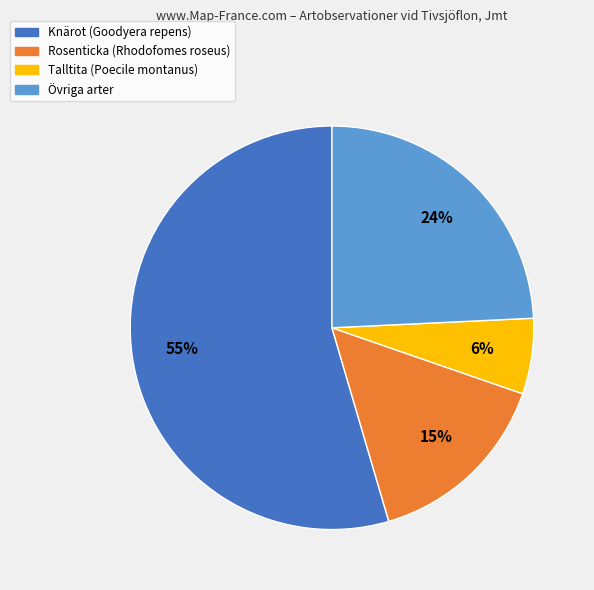

To the nearest percent, what is the average slice percentage?

25%